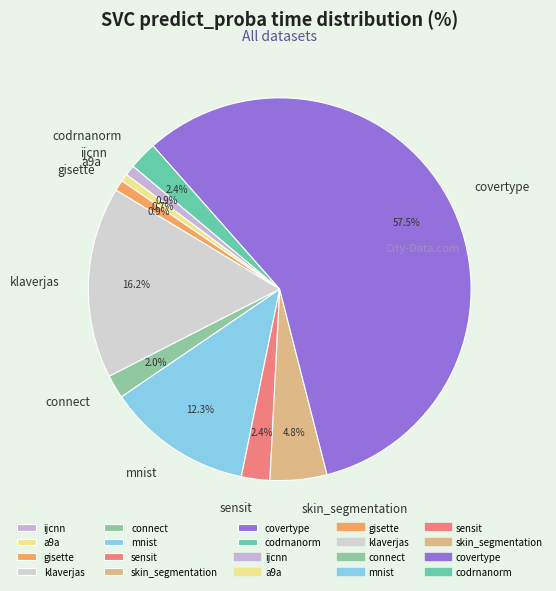

Count the number of slices in the pie.

10